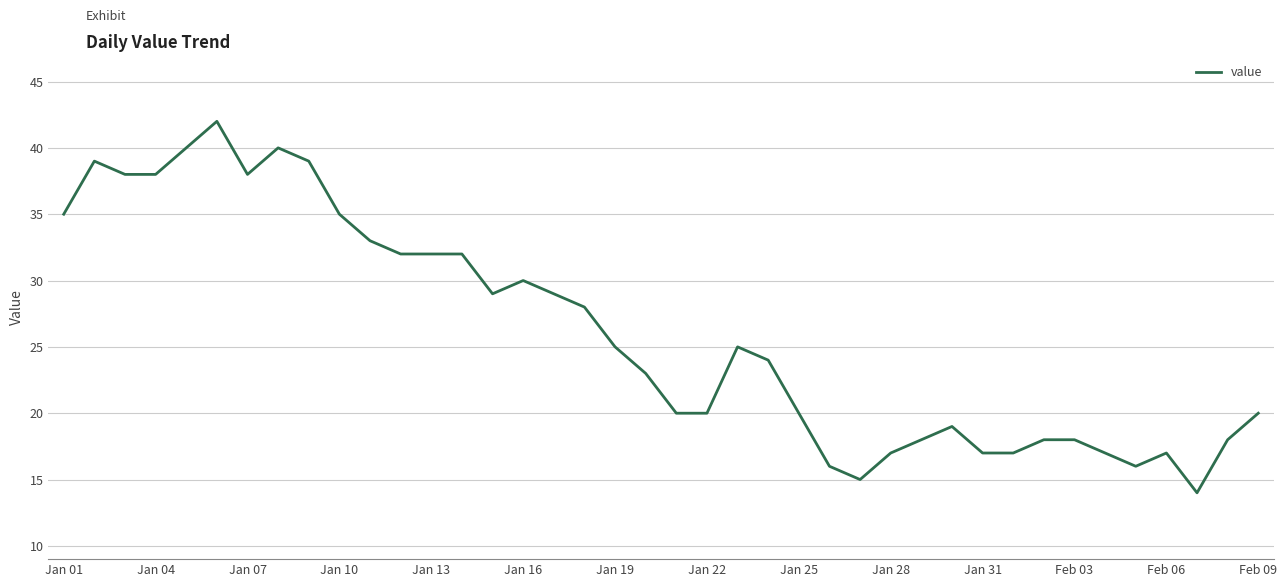

What is the difference between the maximum and minimum values?

28